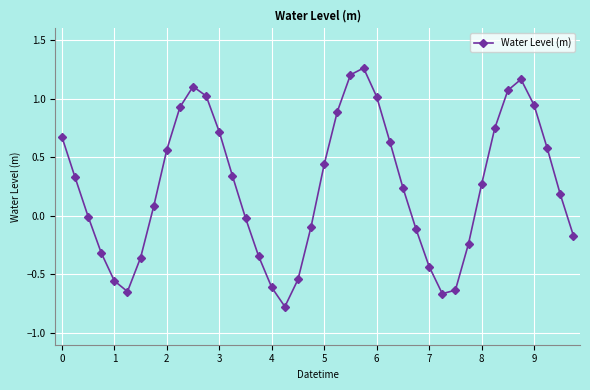

What is the difference between the second highest and minimum values?

2.0